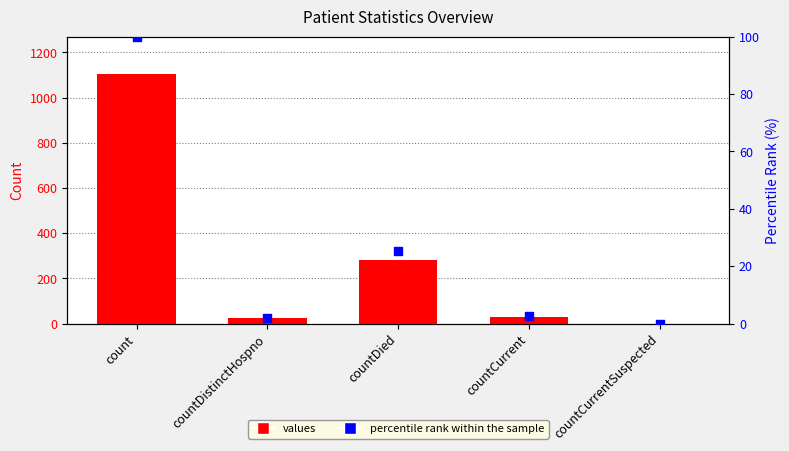

At how many categories does at least one series exceed 1102?

1